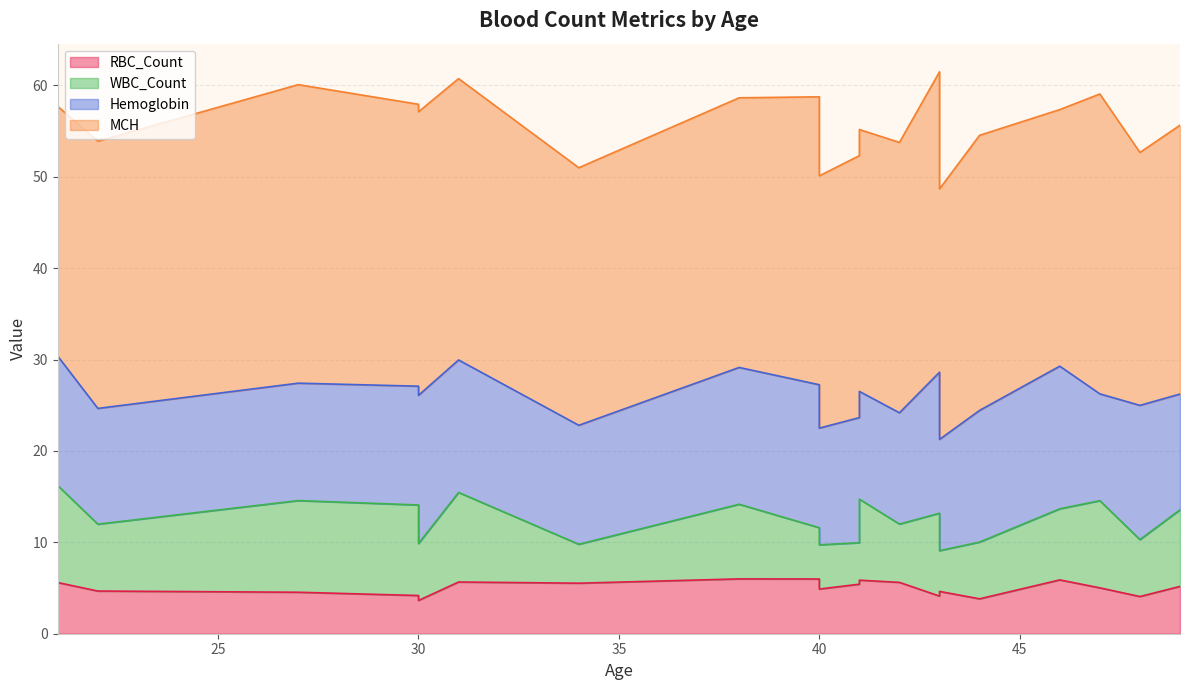

Rank the categories by WBC_Count value from lowest to highest.

34, 43, 41, 40, 40, 44, 30, 48, 42, 22, 46, 38, 49, 41, 43, 47, 31, 30, 27, 21